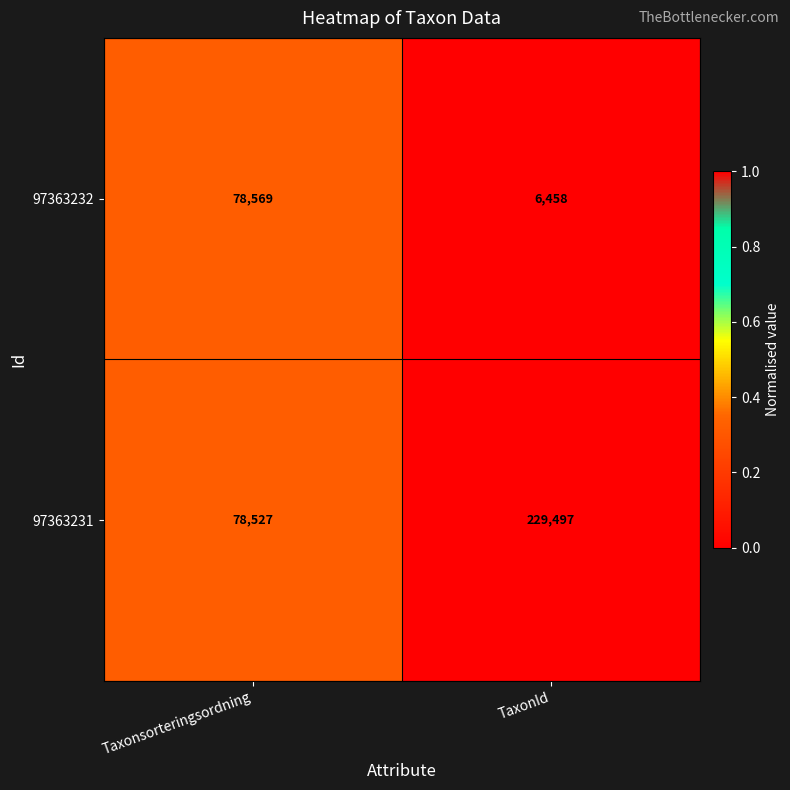

Which series has the largest range (max minus min)?

97363231